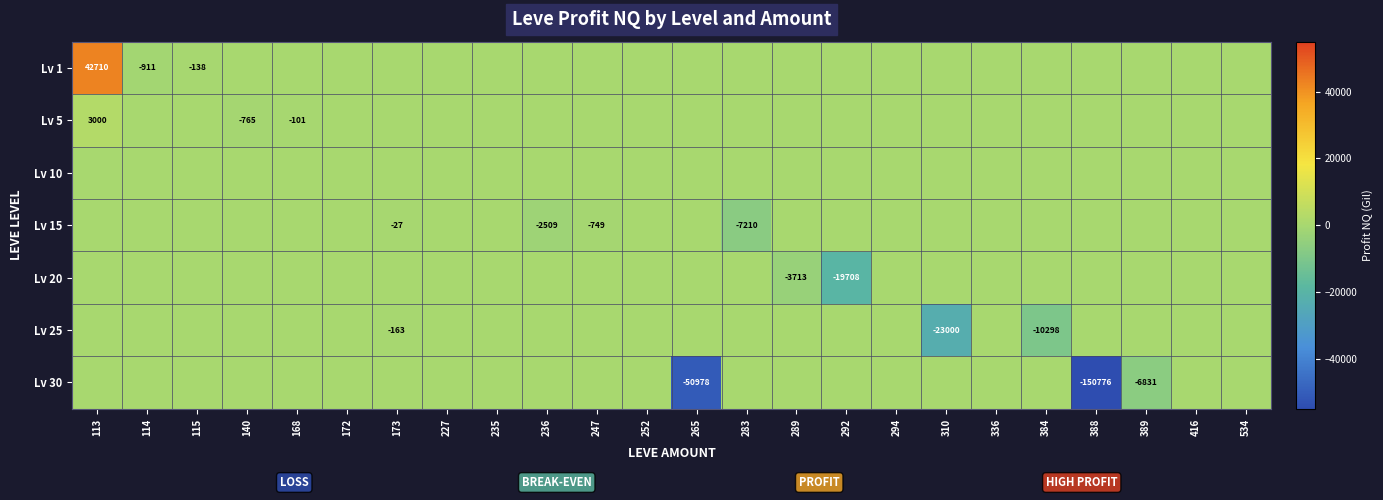

Is it true that Lv 30 equals -25966 at 265?

False